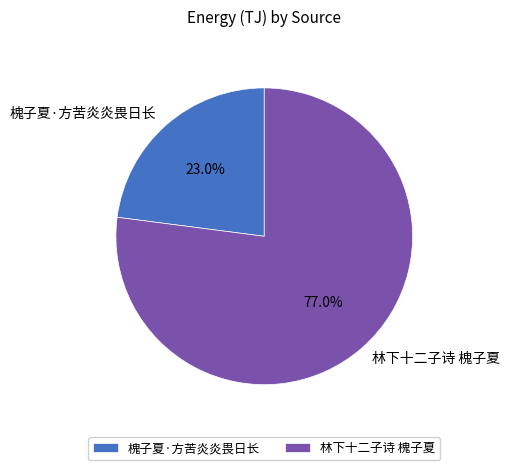

What percentage do 林下十二子诗 槐子夏 and 槐子夏·方苦炎炎畏日长 together represent?

100.0%